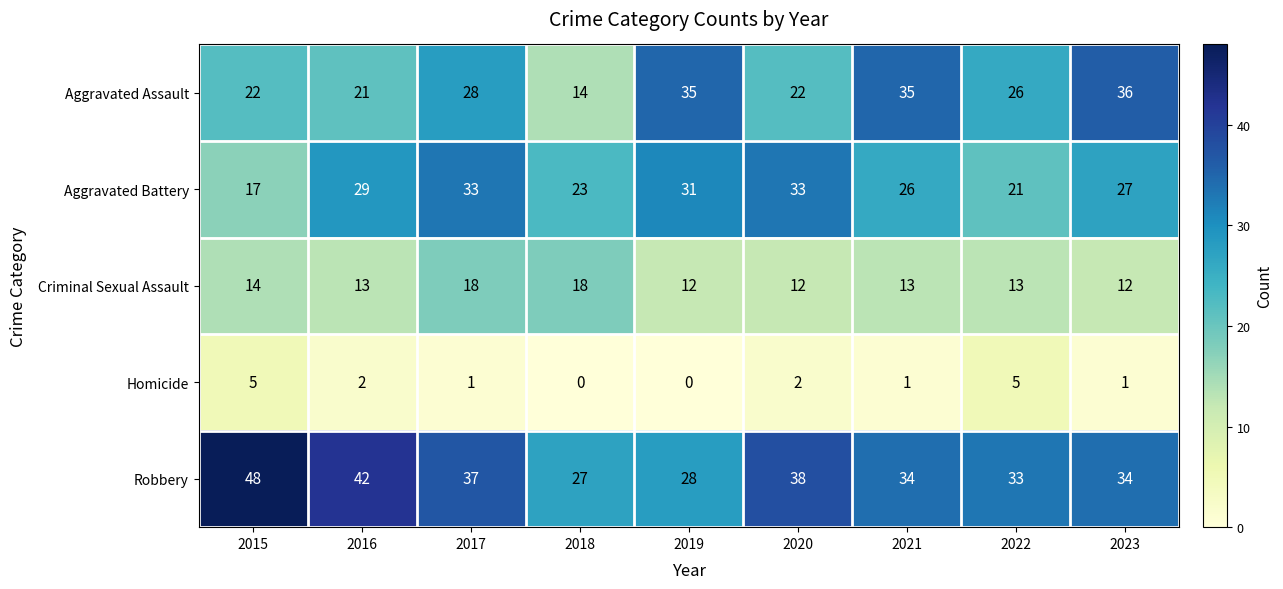

What is the sum of all Aggravated Battery values?

240